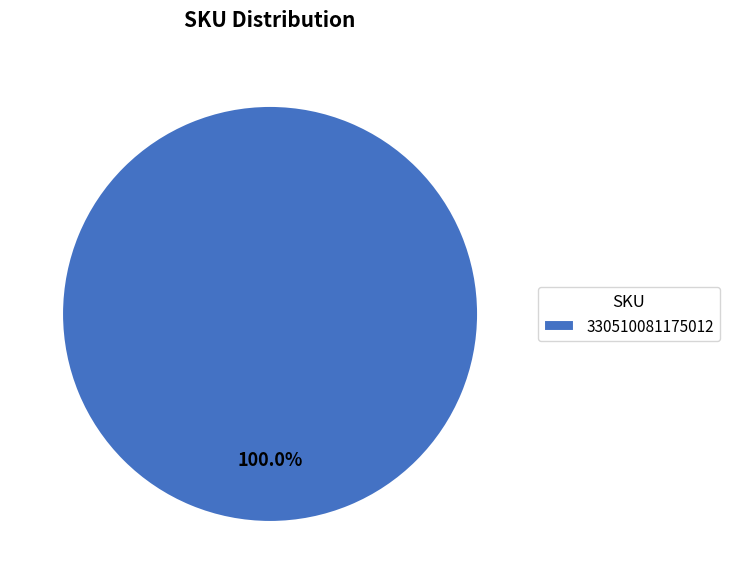

What is the majority slice?

330510081175012